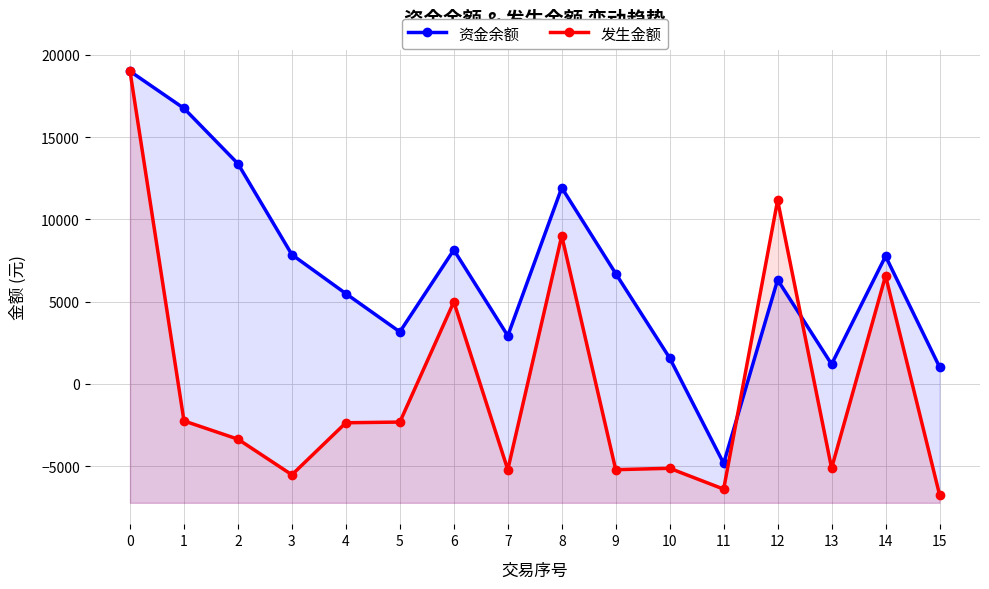

Reading left to right, what are all the values shown in this chart?

资金余额: 0=19000.5	1=16745.5	2=13380.5	3=7850.5	4=5483.5	5=3158.5	6=8140.5	7=2921.5	8=11921.5	9=6702.5	10=1567.5	11=-4833.6	12=6320.2	13=1191.2	14=7759.5	15=1026.5
发生金额: 0=19000.0	1=-2255.0	2=-3365.0	3=-5530.0	4=-2367.0	5=-2325.0	6=4982.0	7=-5219.0	8=9000.0	9=-5219.0	10=-5135.0	11=-6401.1	12=11153.8	13=-5129.0	14=6568.3	15=-6733.0